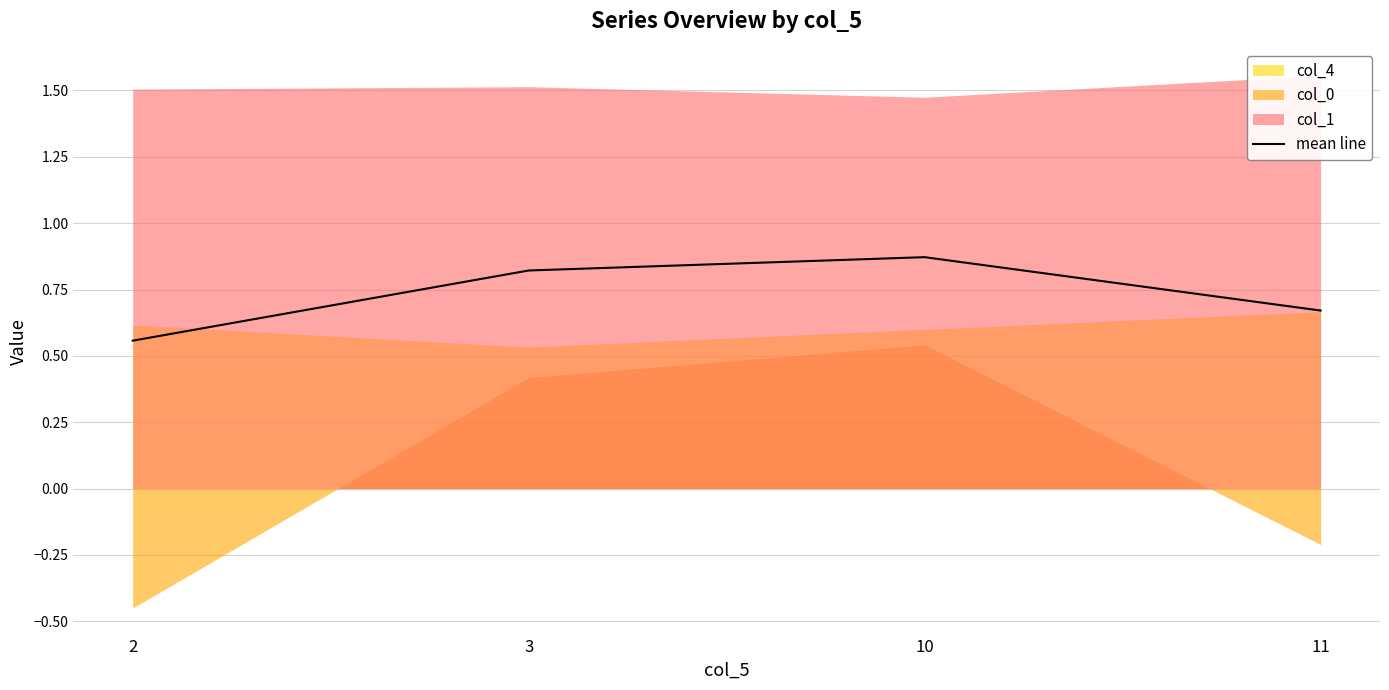

Reading left to right, extract all data points from this chart.

2=0.6	3=0.8	10=0.9	11=0.7